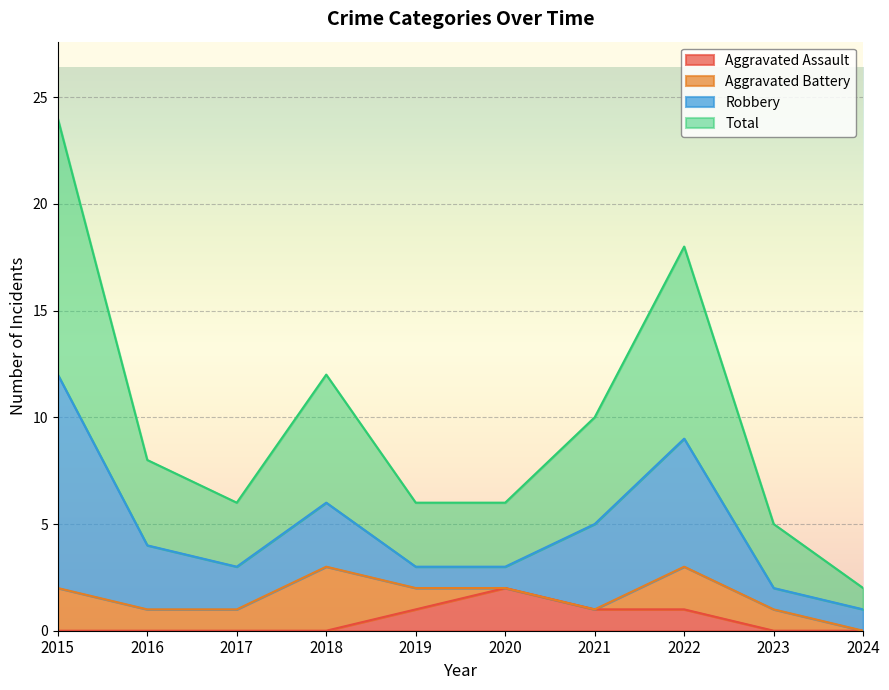

How many lines are shown in the chart?

4